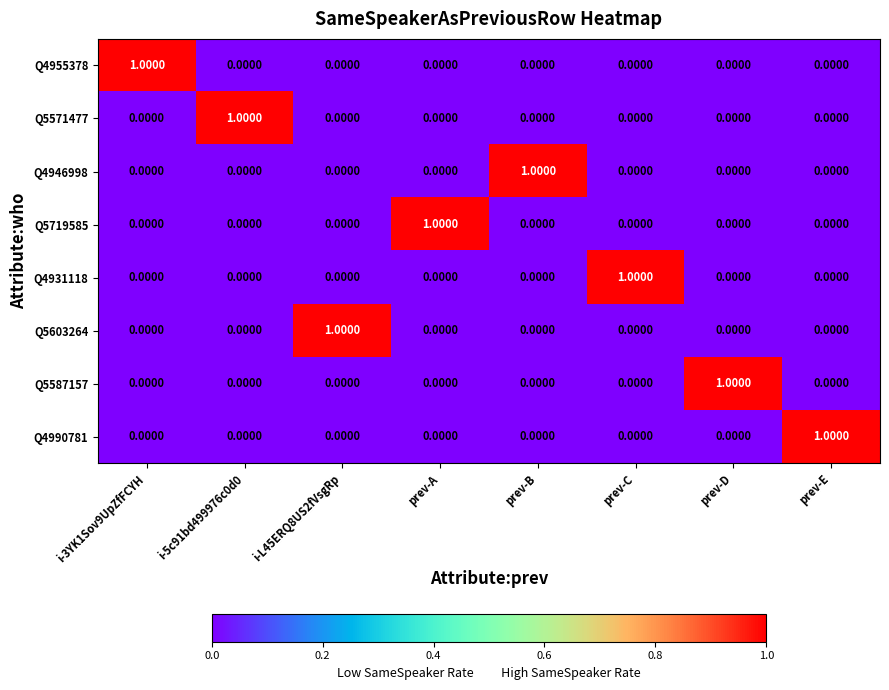

At how many categories does at least one series exceed 0?

8